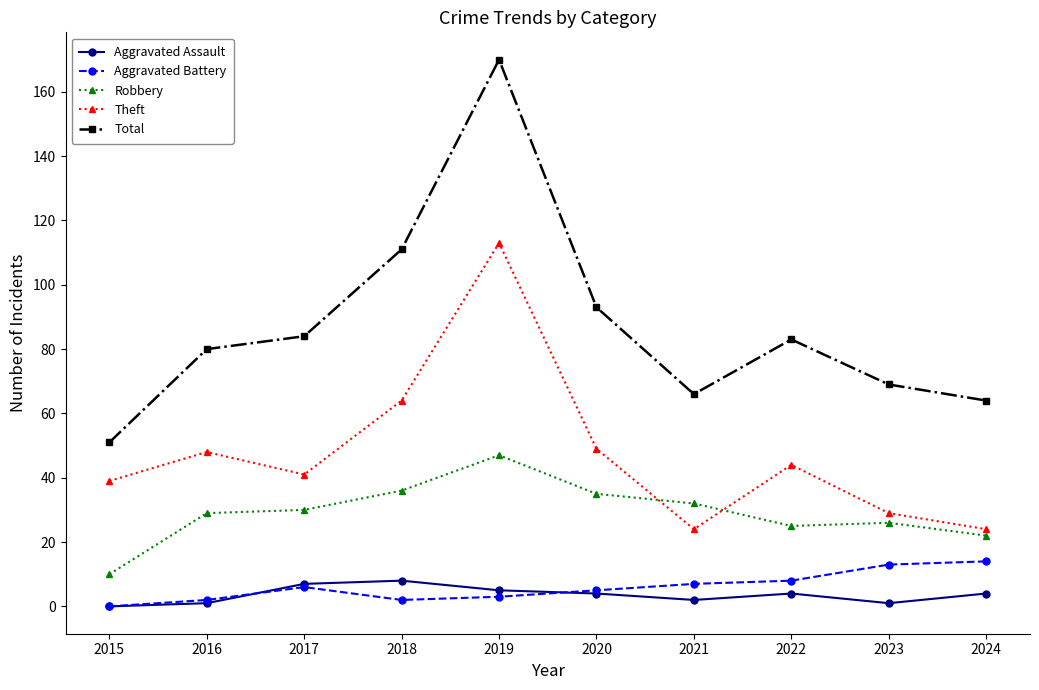

In Aggravated Assault, how many points are higher than both neighbors (excluding endpoints)?

2